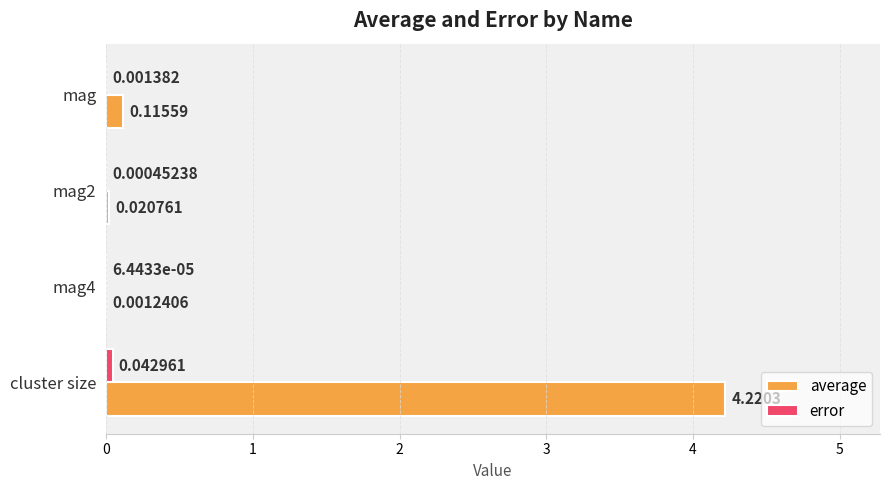

Which series has the largest total across all categories?

average